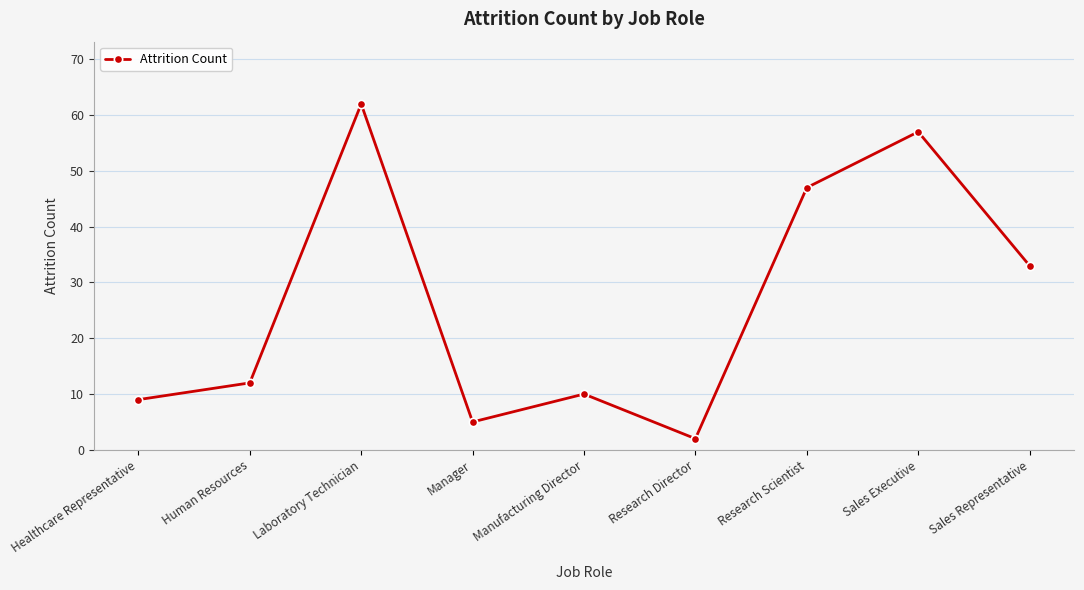

What is the minimum value shown in the chart?

2